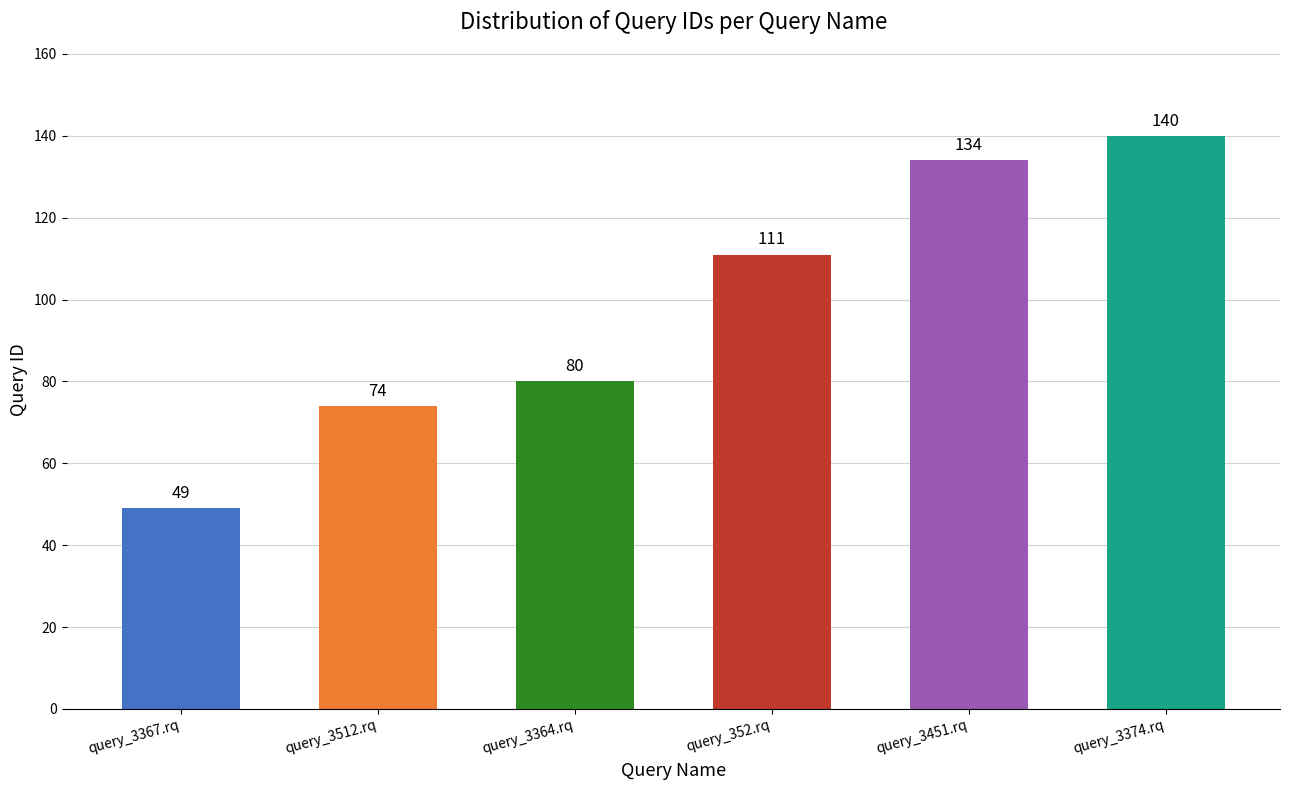

What is the change in value from query_3512.rq to query_352.rq?

+37